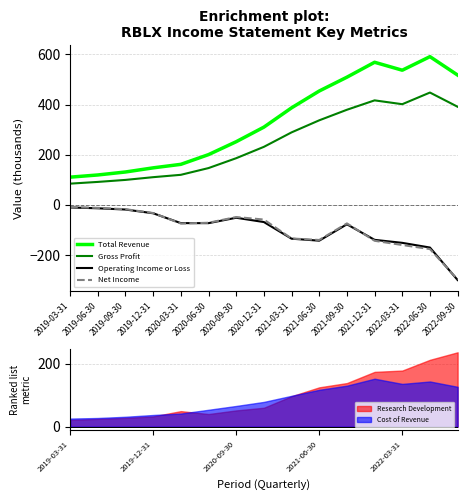

Rank the series at 2019-12-31 from lowest to highest value.

Operating Income or Loss, Net Income, Gross Profit, Total Revenue